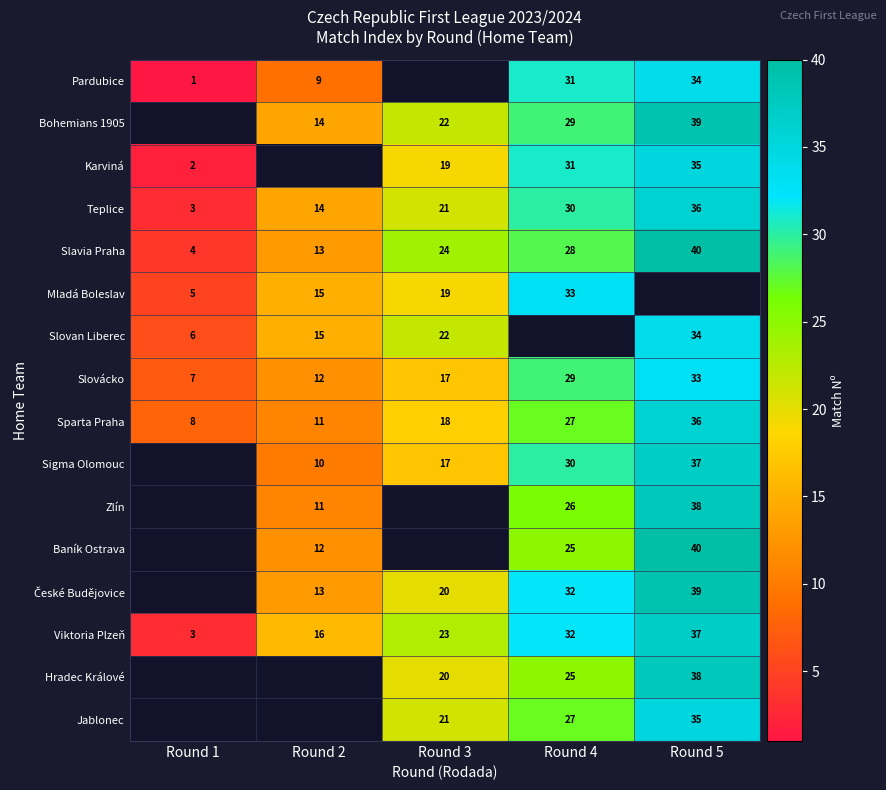

What is the average value of the Slovácko series?

20